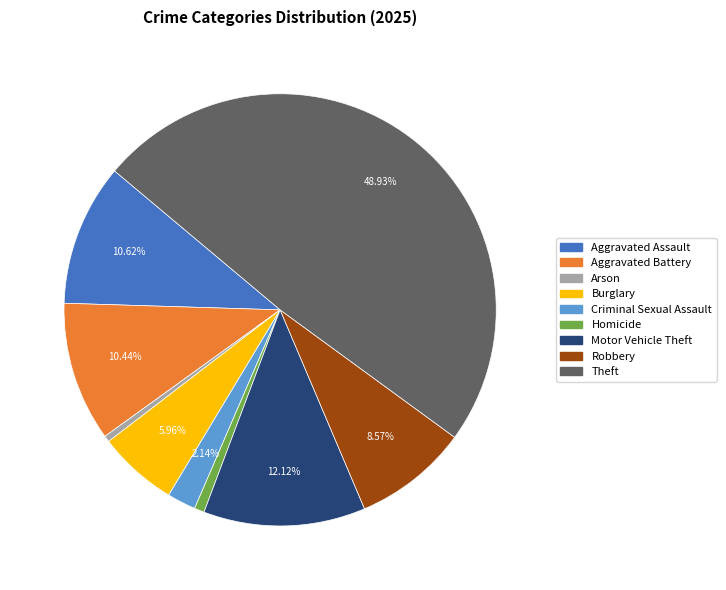

To the nearest percent, what is the difference between the largest and smallest slice percentages?

48%